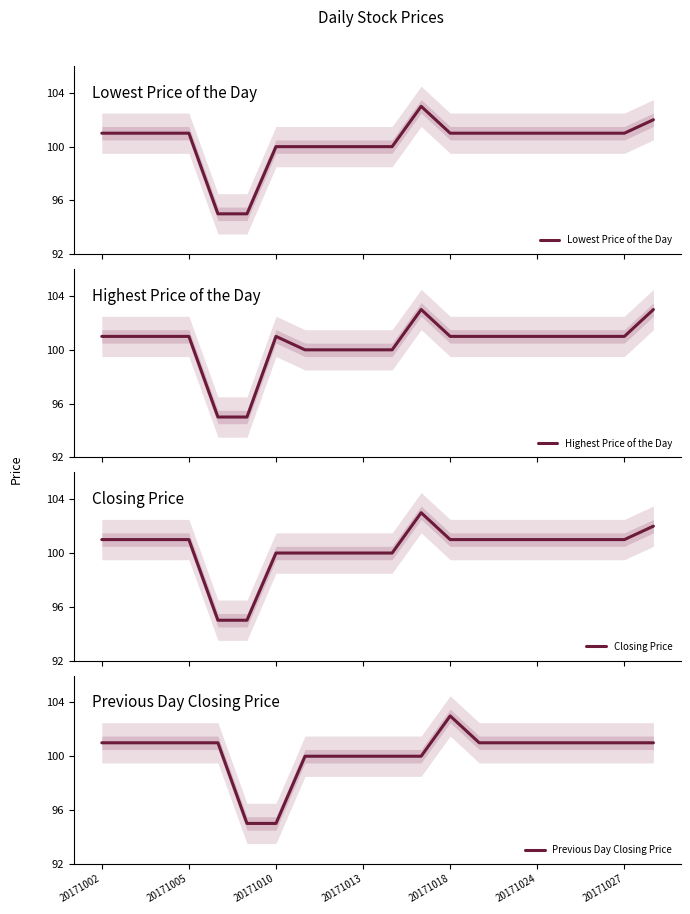

The Closing Price series shows 45 at 16. True or false?

False